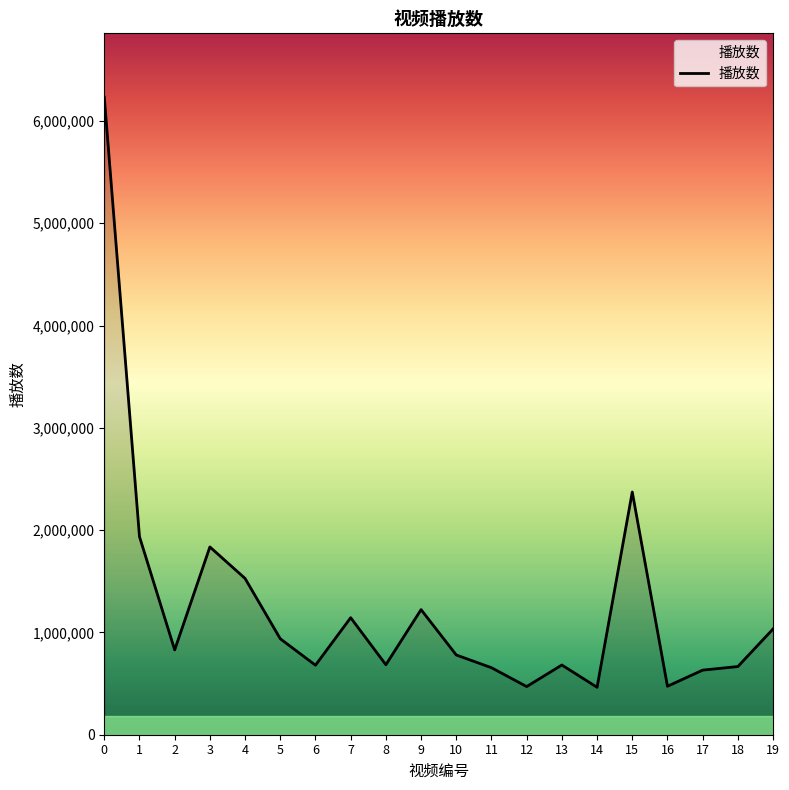

The value at 13 is 681541. True or false?

True